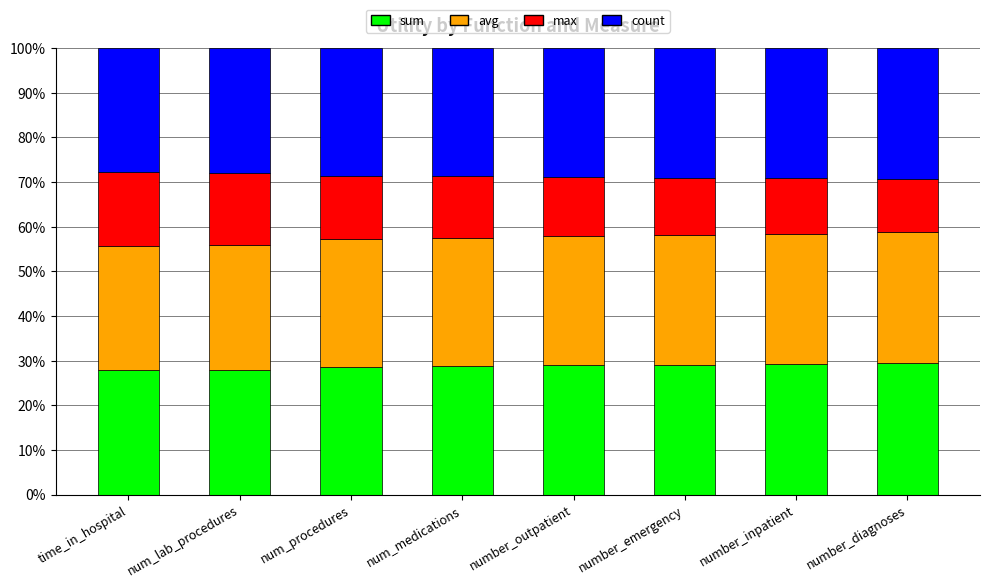

Is it true that sum equals 29.0 at number_emergency?

True